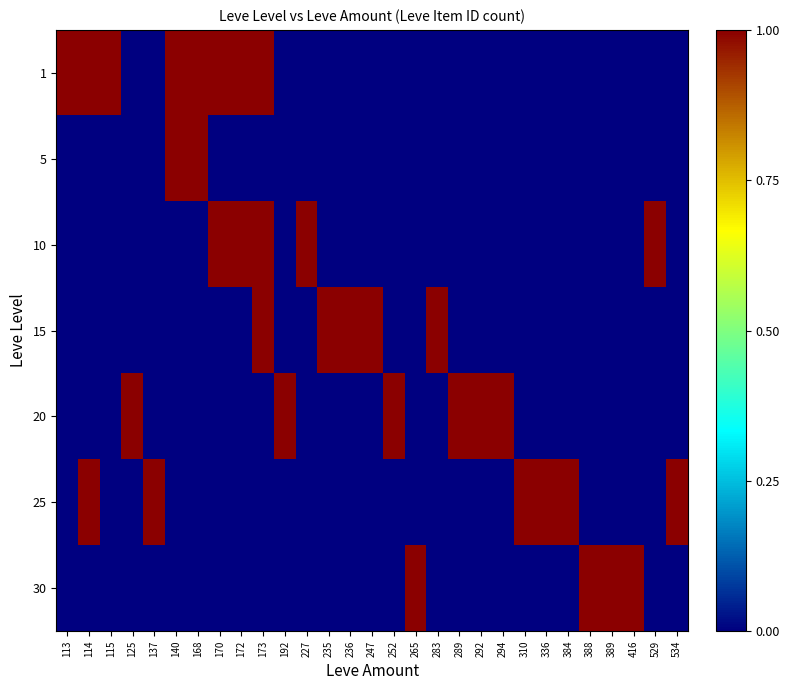

Rank the series at 235 from highest to lowest value.

15, 1, 5, 10, 20, 25, 30